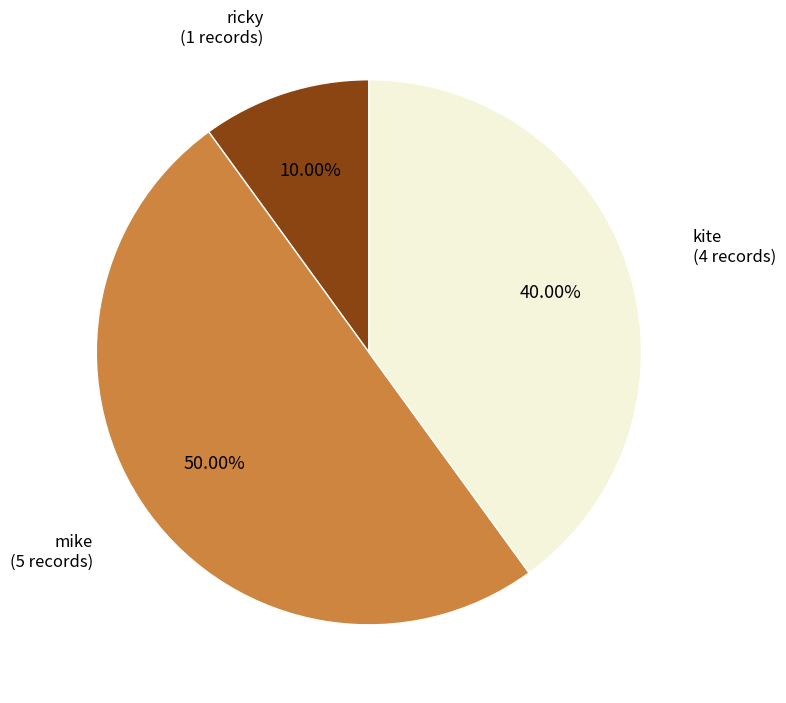

To the nearest percent, what portion does mike represent?

50%